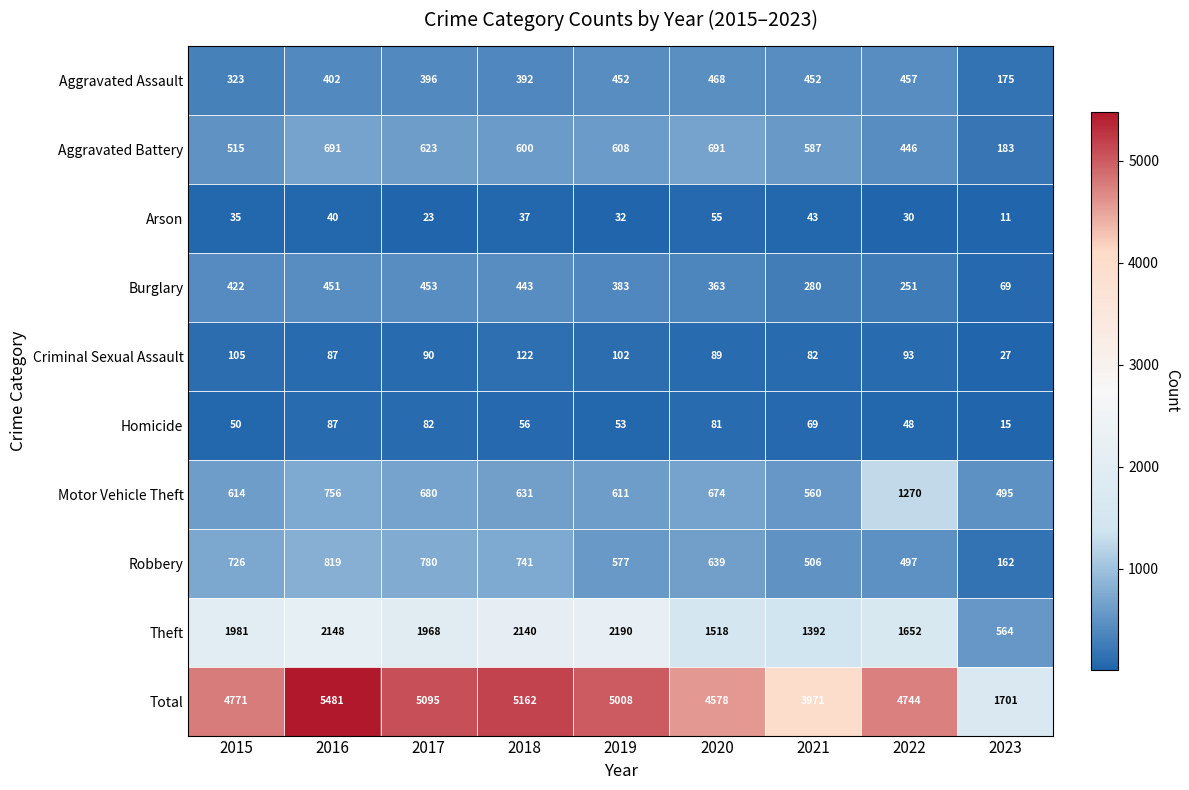

Where does the Motor Vehicle Theft series first go above 631?

2016